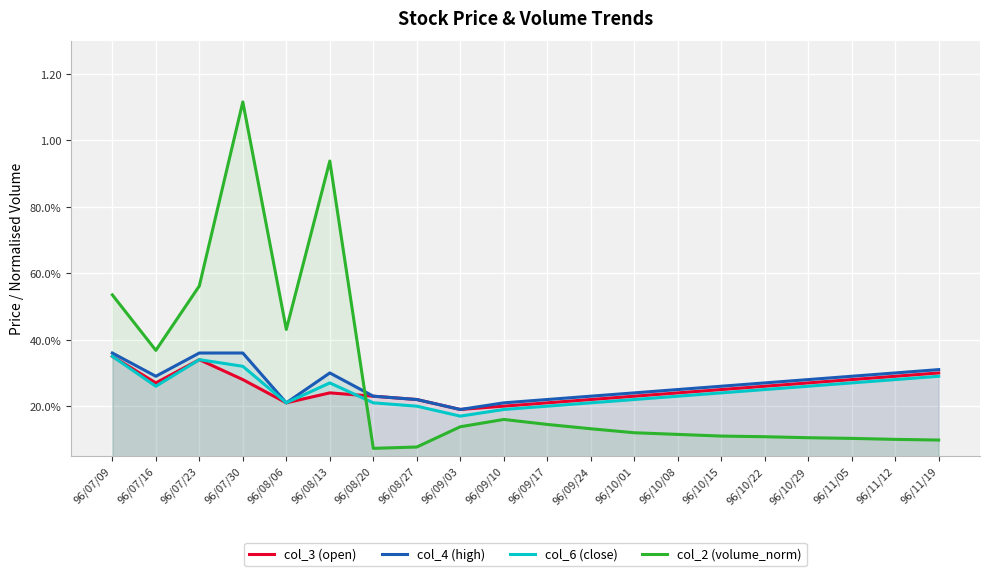

What is the lowest value of the col_4 (high) series?

0.2